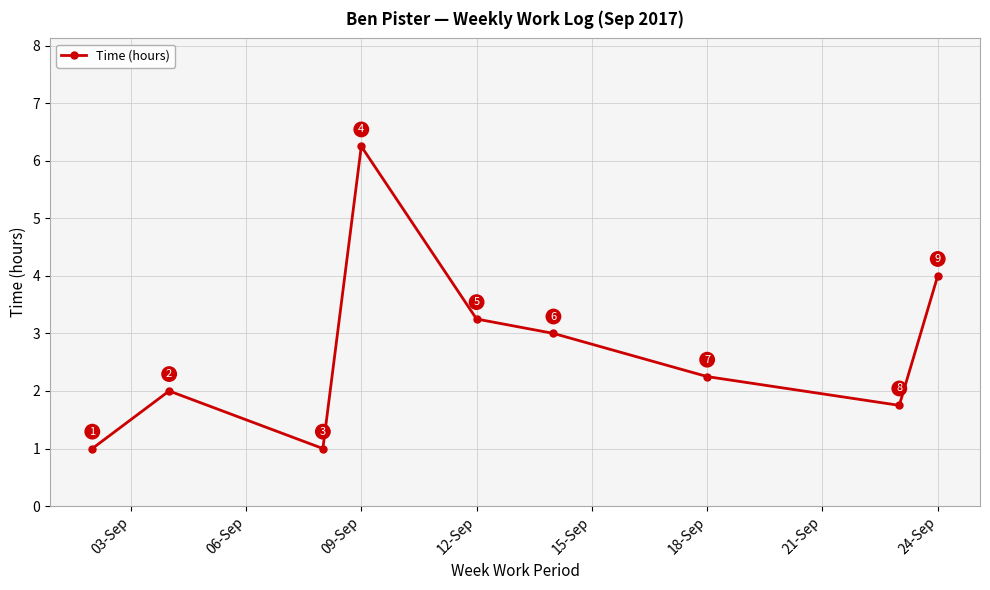

What is the value of the 3rd point from the left?

1.0